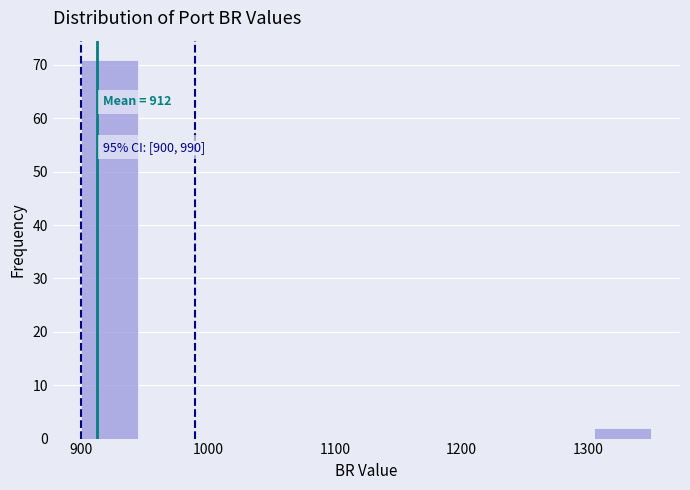

Which range on the x-axis has the tallest bar?

900 to 945